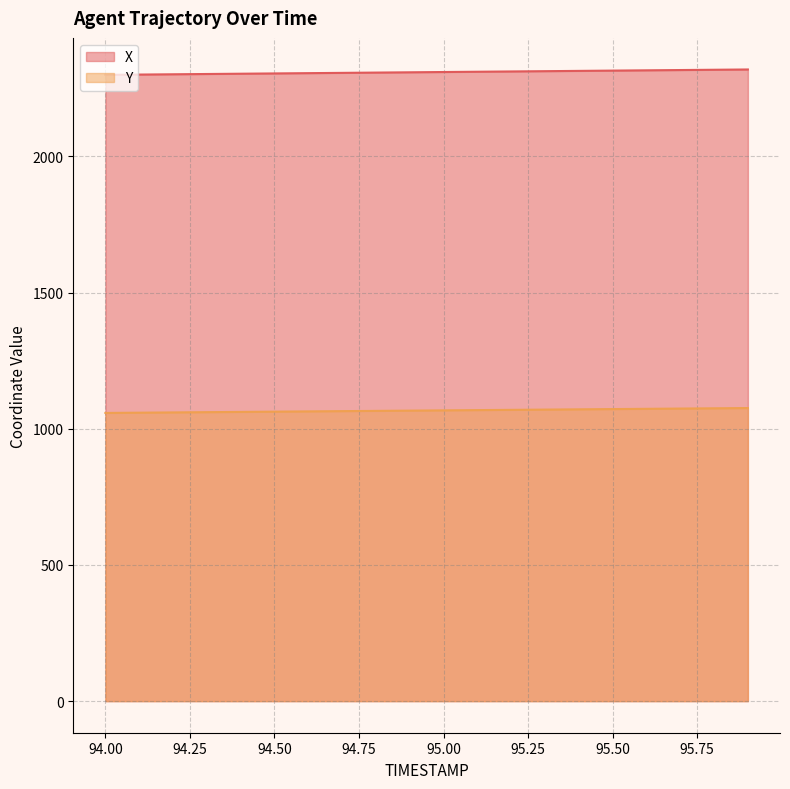

Which category has the lowest value across all series?

94.0